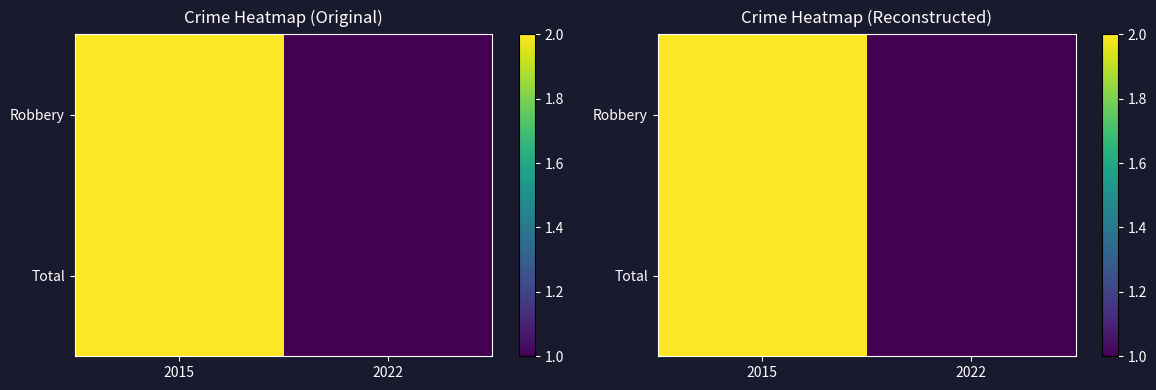

Rank the series at 2022 from lowest to highest value.

Robbery, Total